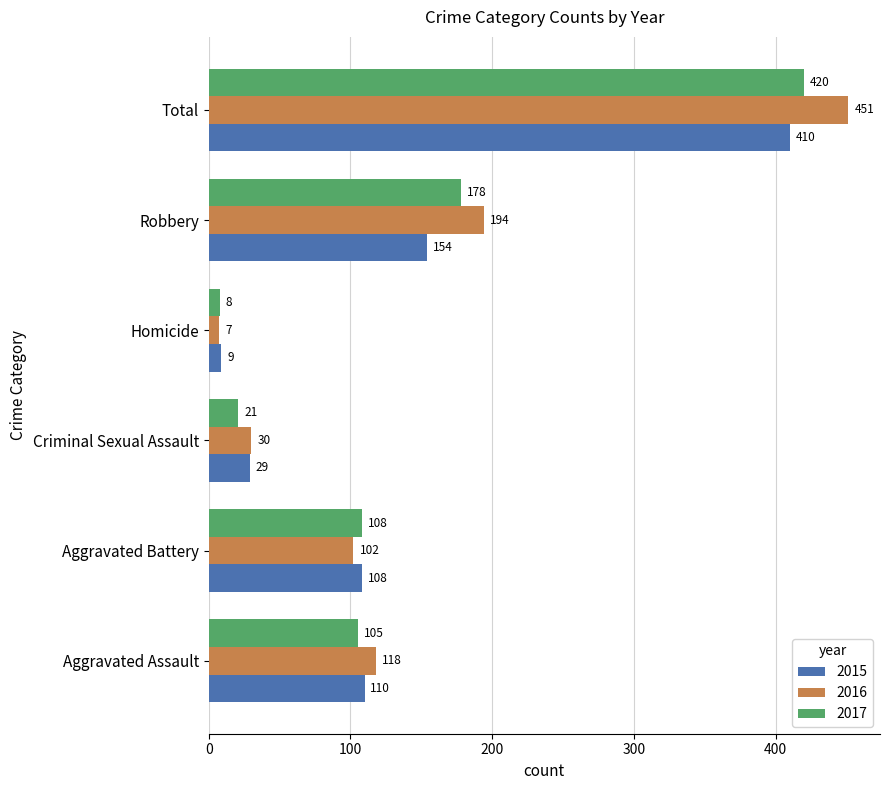

Between Aggravated Assault and Total, which series saw the biggest shift?

2016